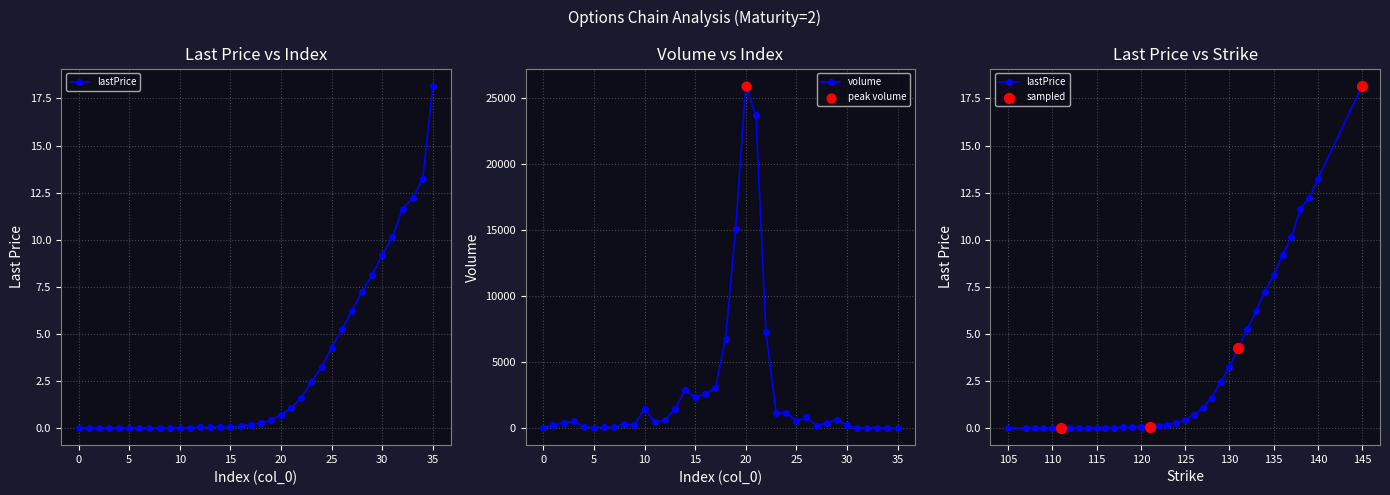

Is the value of volume at 1 greater than the value of lastPrice at 3?

Yes